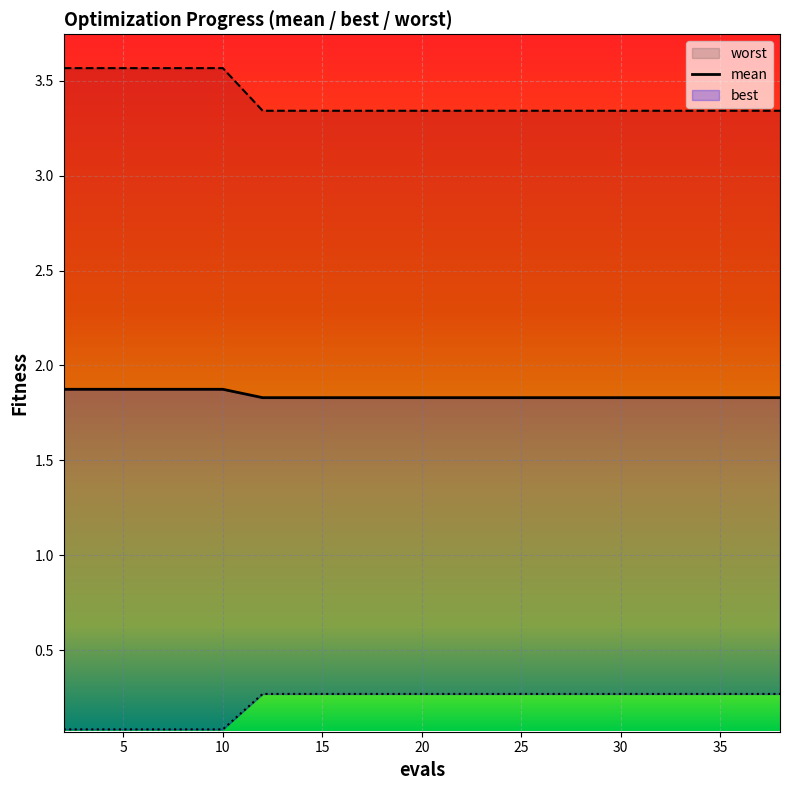

What is the difference between the maximum and minimum values in the mean series?

0.2